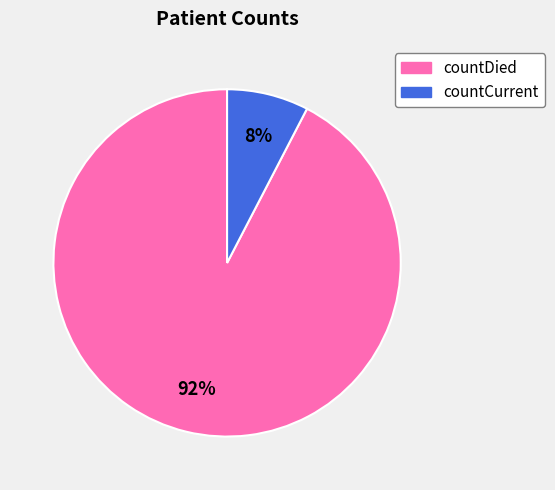

The countCurrent slice represents 2% of the pie. True or false?

False